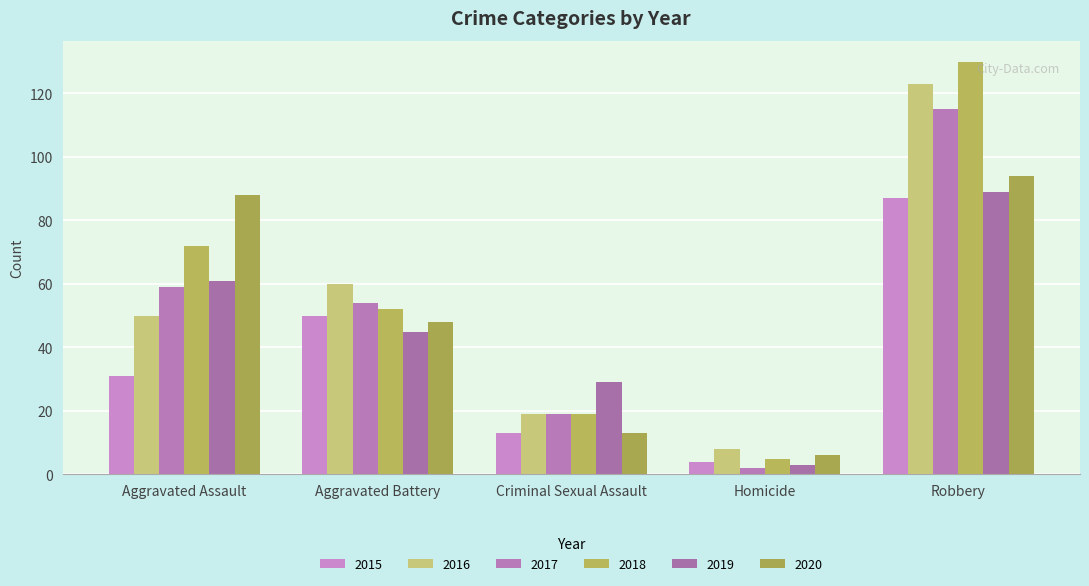

What is the sum of all 2020 values?

249